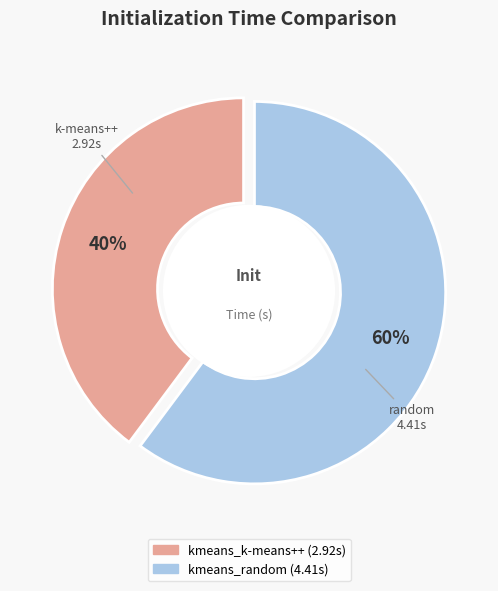

What is the ratio of the value at kmeans_k-means++ to the value at kmeans_random?

0.7